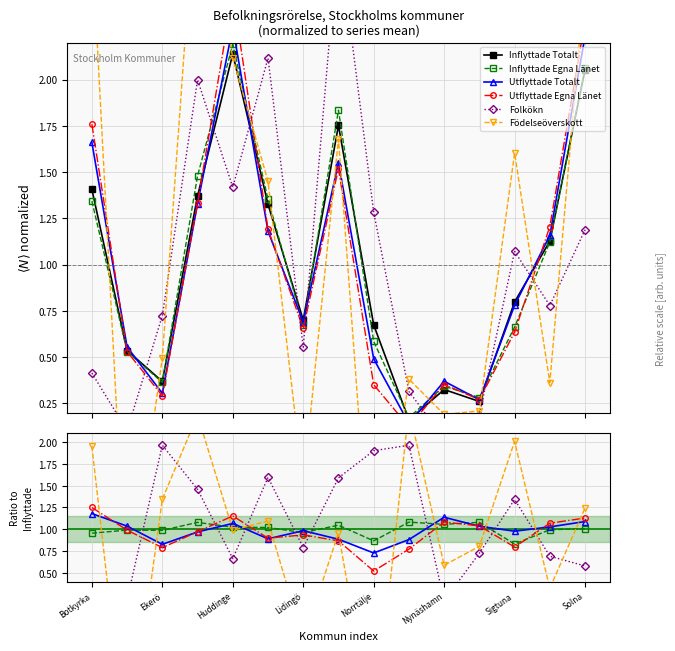

Between which two adjacent categories do Utflyttade Egna Länet and Utflyttade Totalt first intersect?

Botkyrka and Ekerö